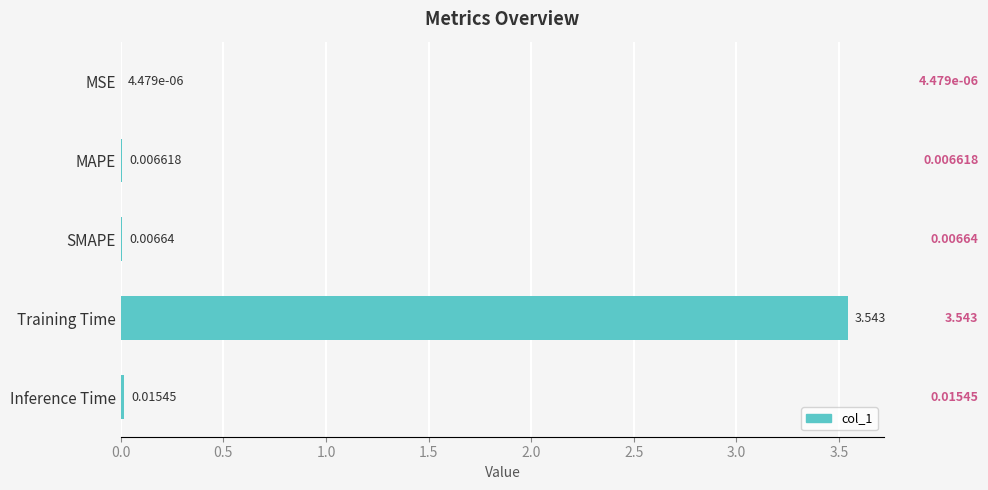

Which has a higher value, MAPE or SMAPE?

SMAPE